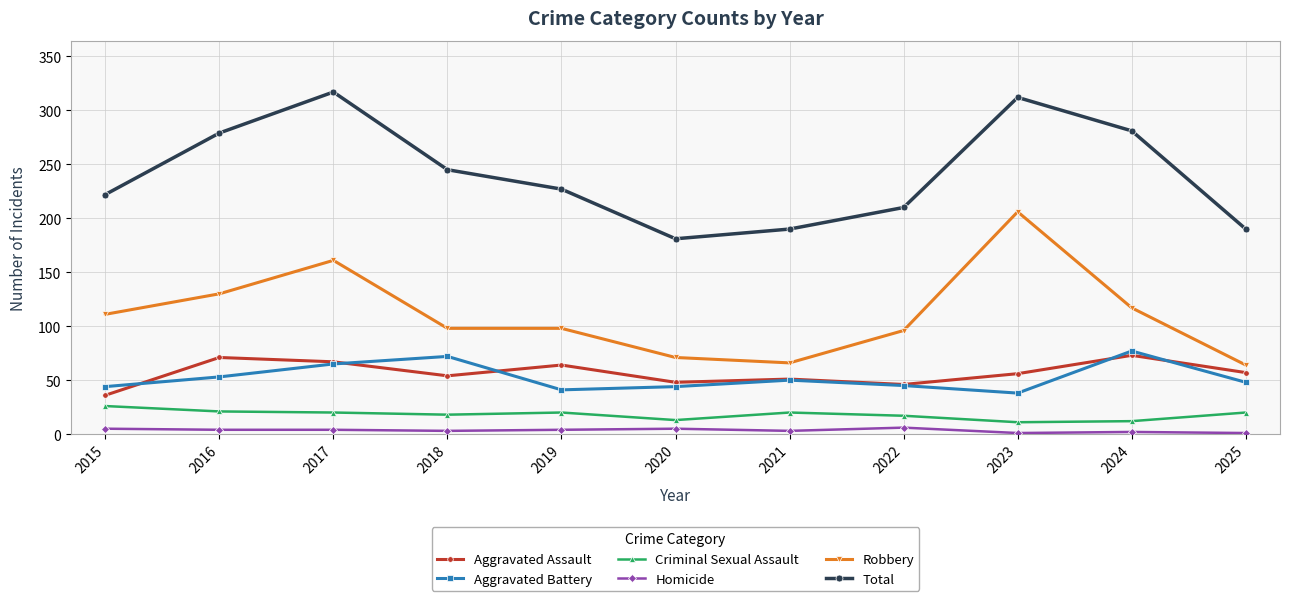

Where is the first local maximum for Aggravated Battery?

2018